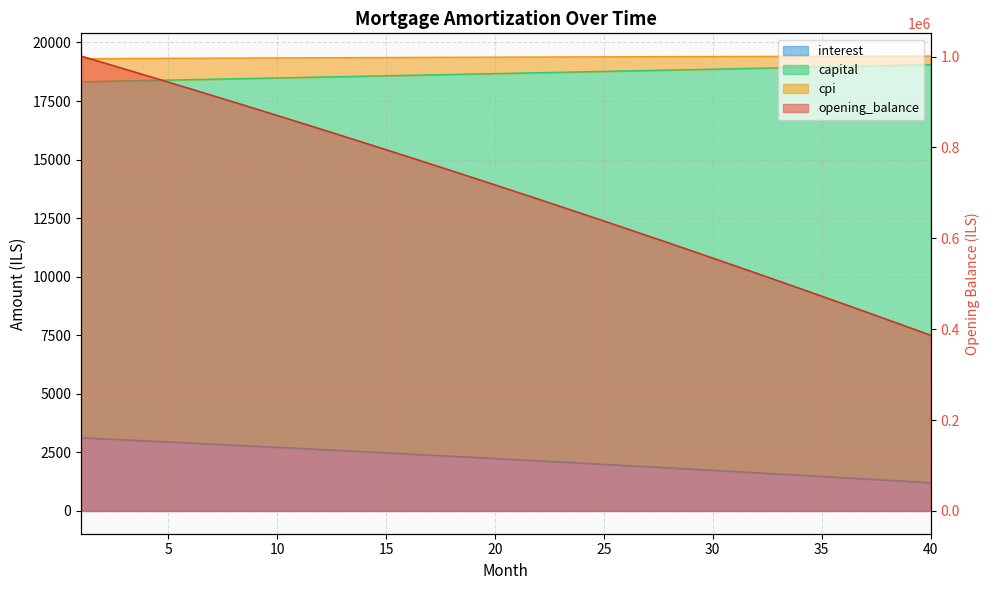

Between 11 and 39, which is larger?

11